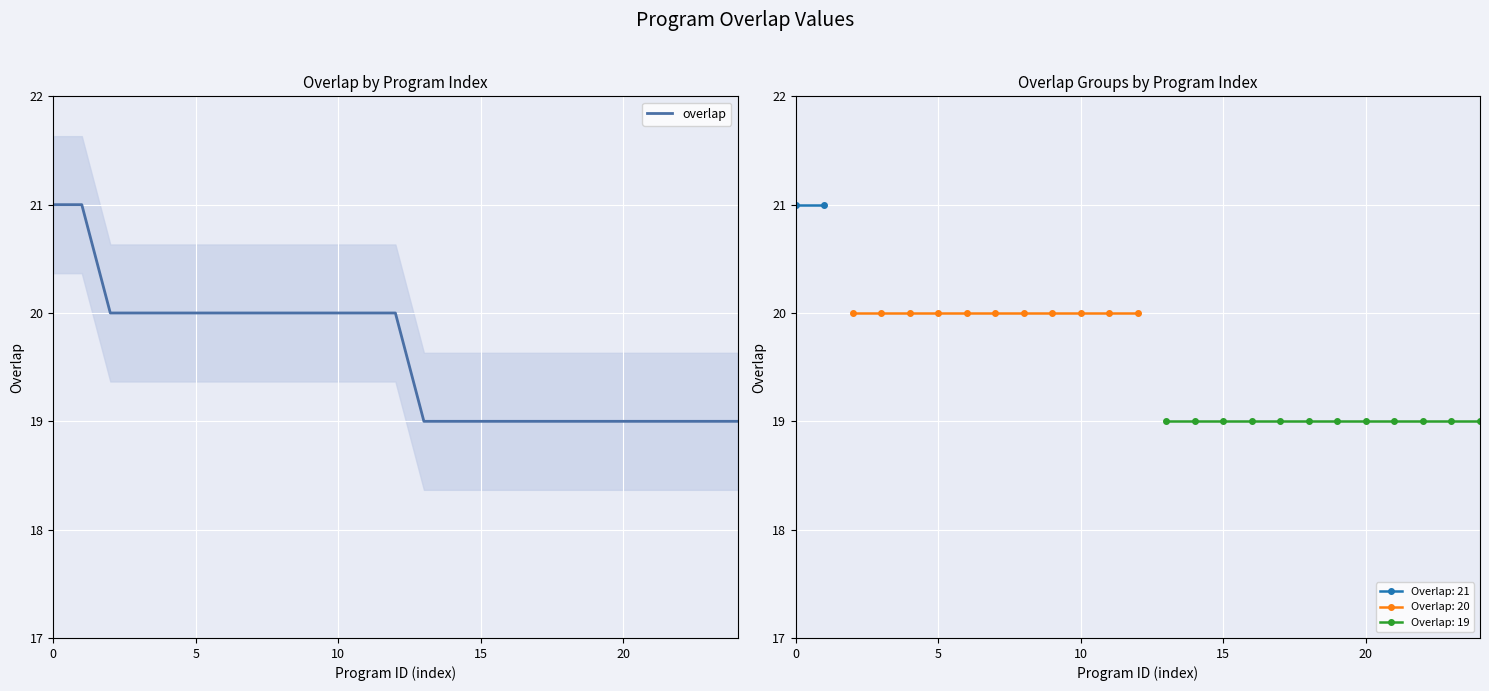

What is the ratio of the value at 25 to the value at 20?

1.0